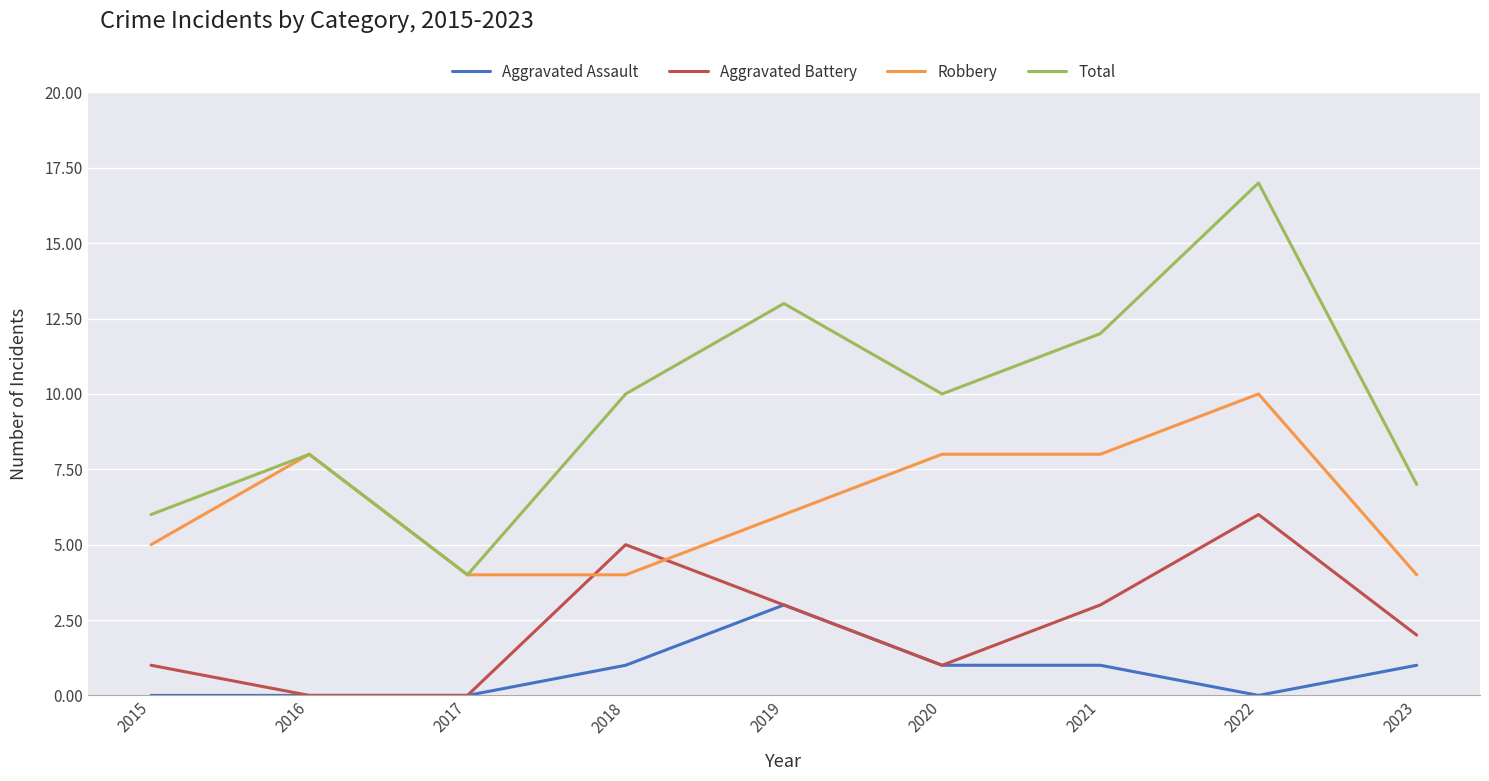

True or false: Total and Aggravated Battery cross at least once.

False